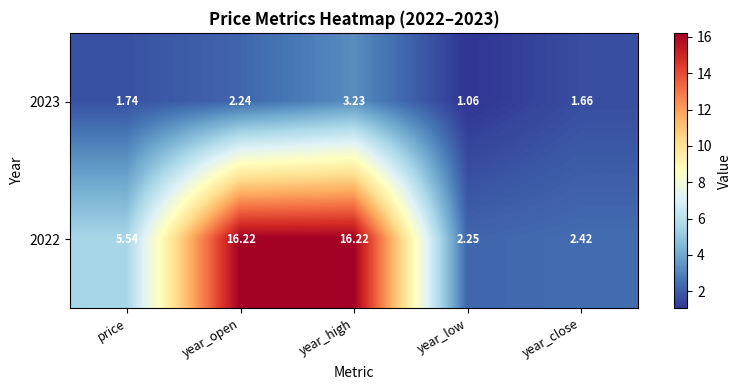

Is the value of 2023 at year_low greater than the value of 2022 at year_close?

No